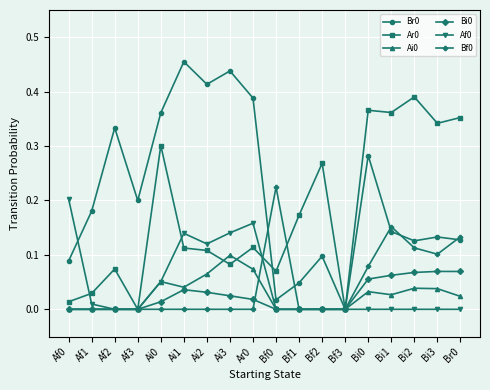

Is the value of Bf0 at Bf1 greater than the value of Ai0 at Br0?

No